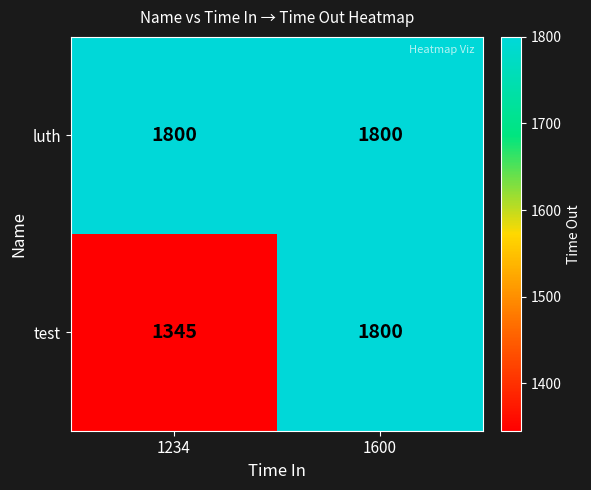

Which series has the largest total across all categories?

luth